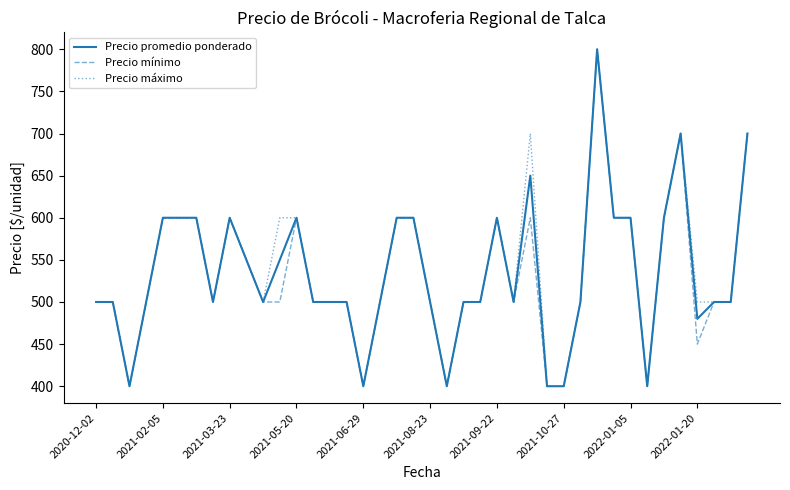

What is the highest value of the Precio promedio ponderado series?

800